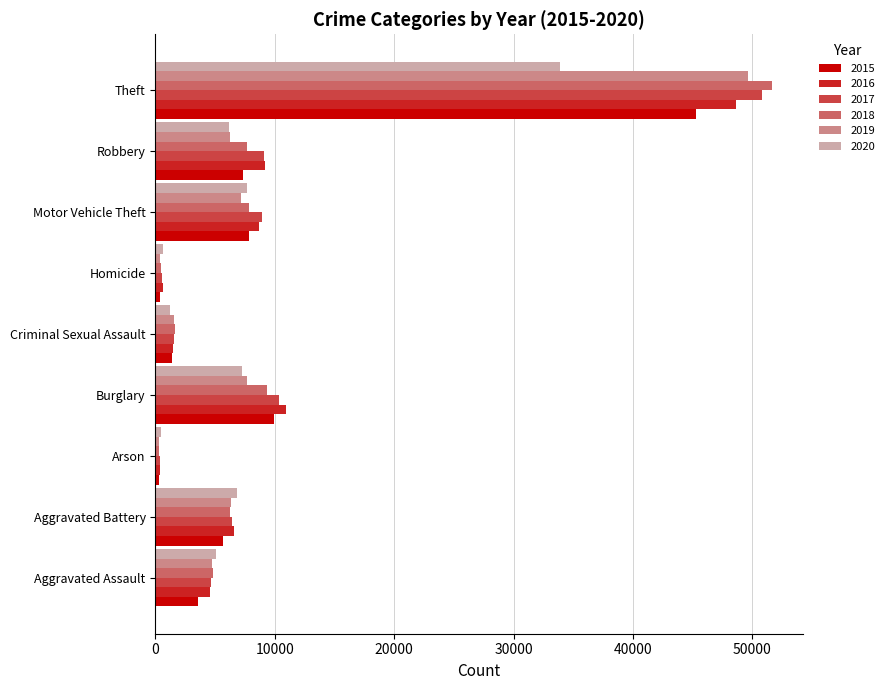

Between Aggravated Battery and Theft, which series saw the biggest shift?

2018